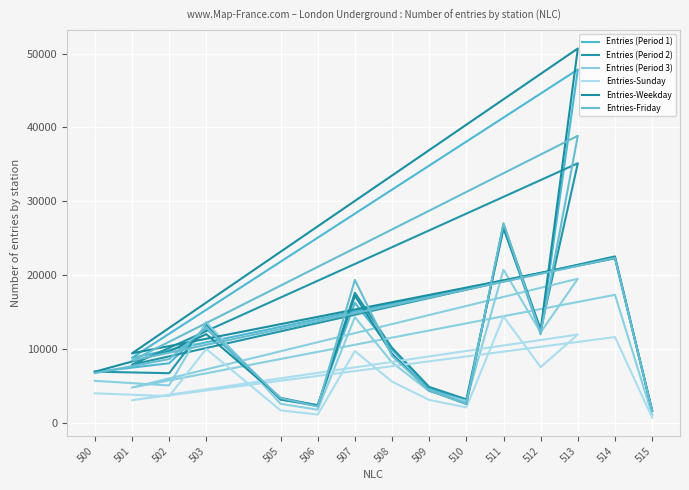

Which series has the largest range (max minus min)?

Entries-Weekday